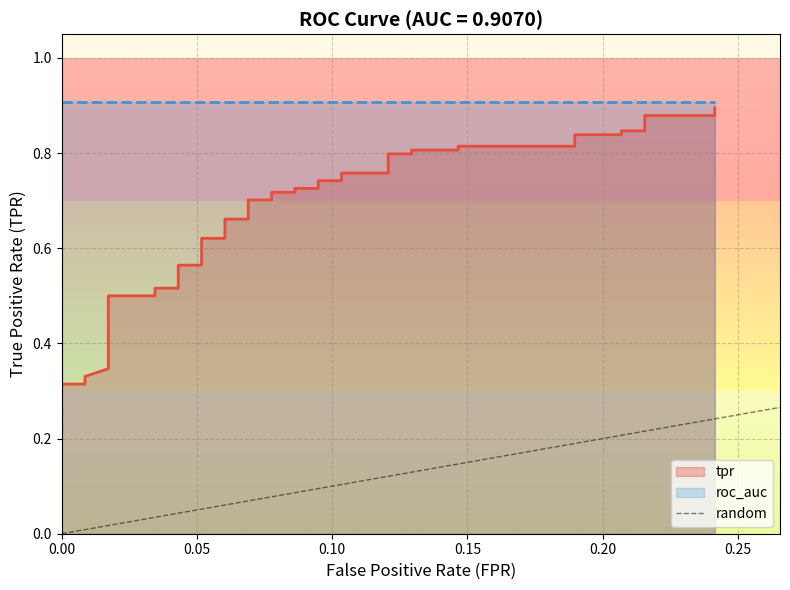

Which has a higher value, 0.00 or 0.05?

0.05